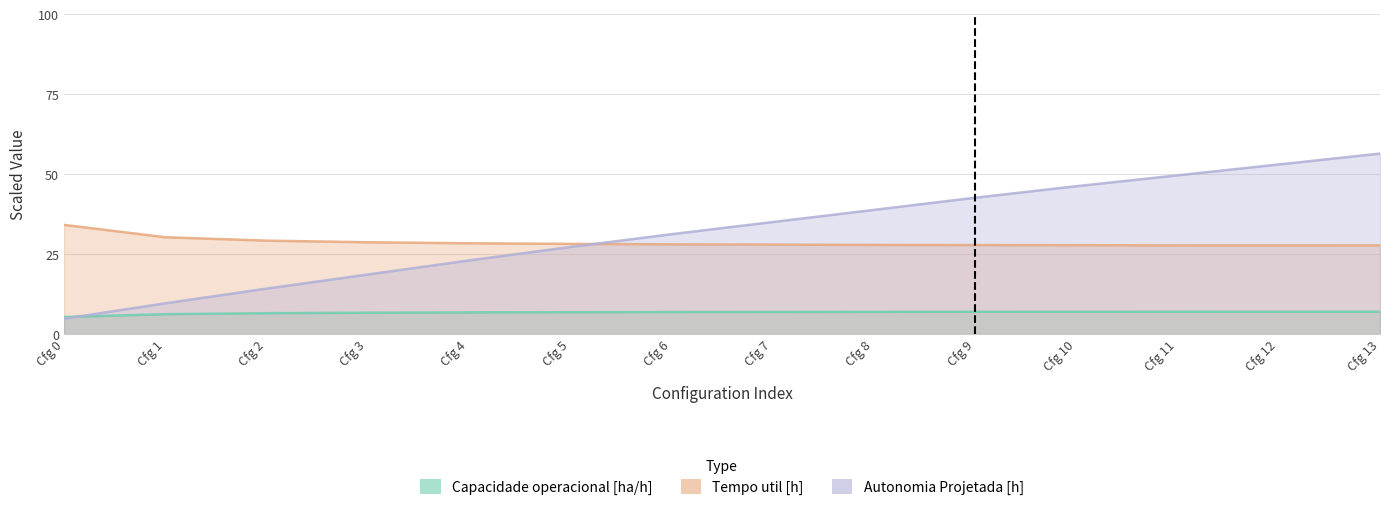

True or false: Autonomia Projetada [h] and Tempo util [h] cross at least once.

True